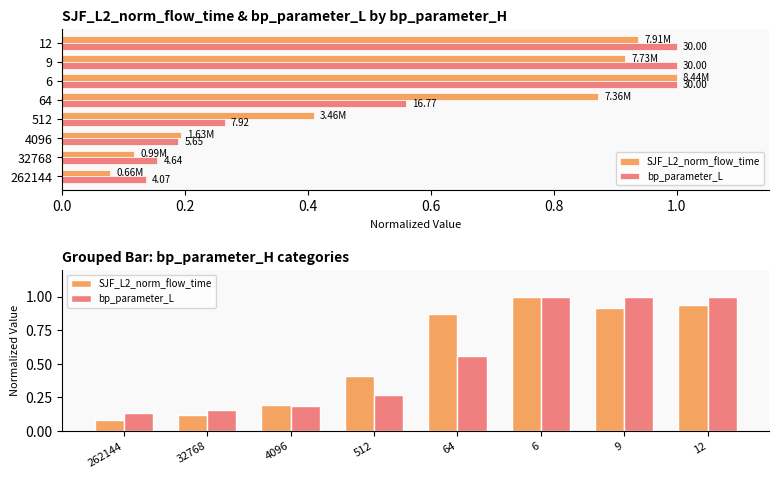

What is the value of the bp_parameter_L bar at the 1st from the left?

0.1